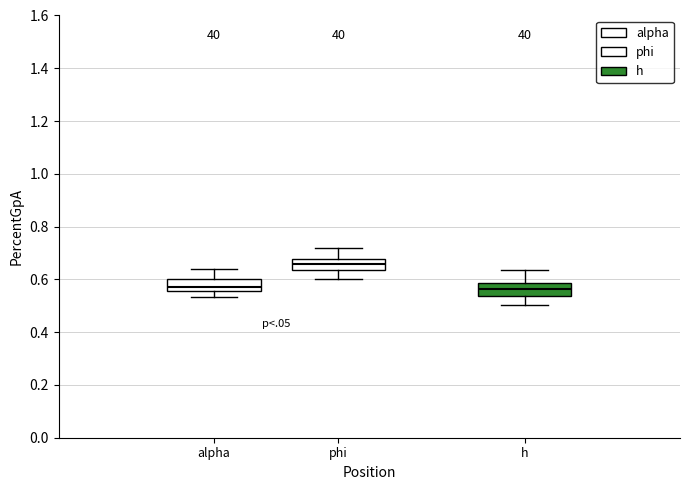

Reading left to right, read every box against the y-axis: the position of its median line, the range the box covers, and the ends of its whiskers. The values are not printed on the chart, so give them approximately, as read against the axis.

alpha: median 0.56 (just above the box's lower edge), box 0.56 to 0.60, whiskers 0.54 to 0.64
phi: median 0.66, box 0.64 to 0.68, whiskers 0.60 to 0.72
h: median 0.56, box 0.54 to 0.58, whiskers 0.50 to 0.64